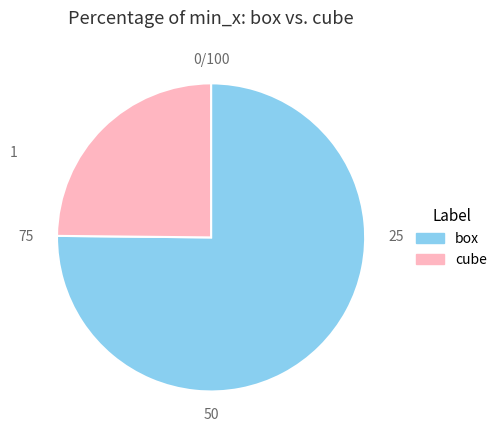

Which slice is the smallest?

cube